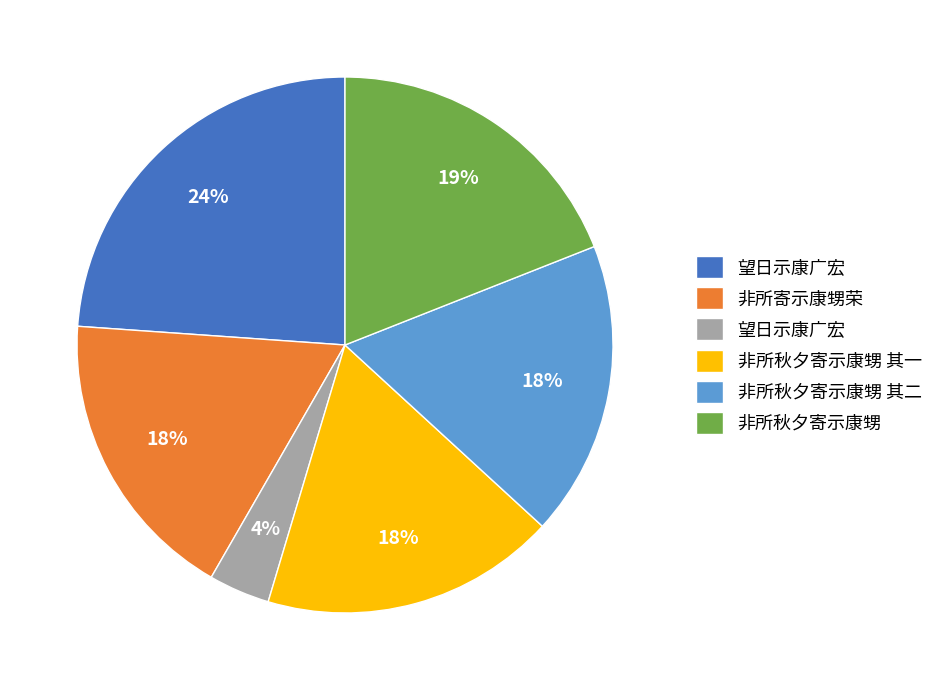

Does any single category account for the majority?

No